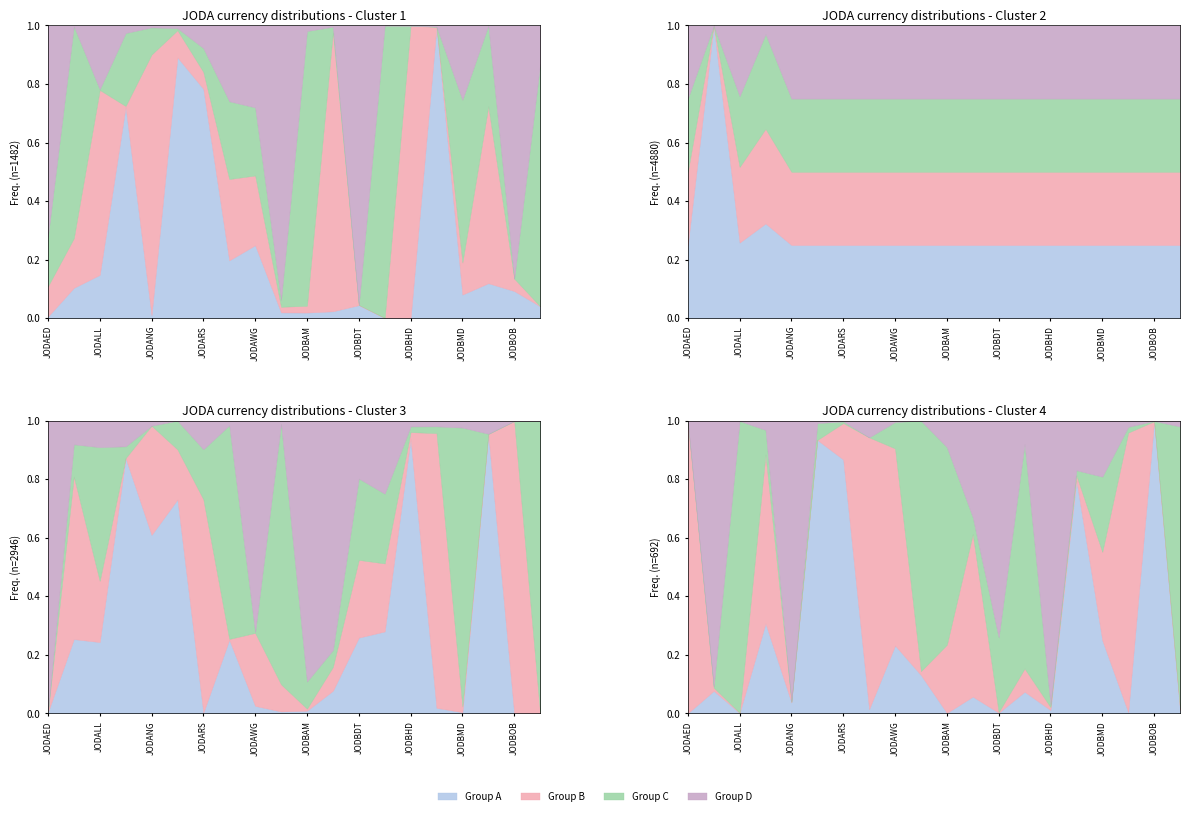

Is it true that Group B equals 0.0 at JODBRL?

False